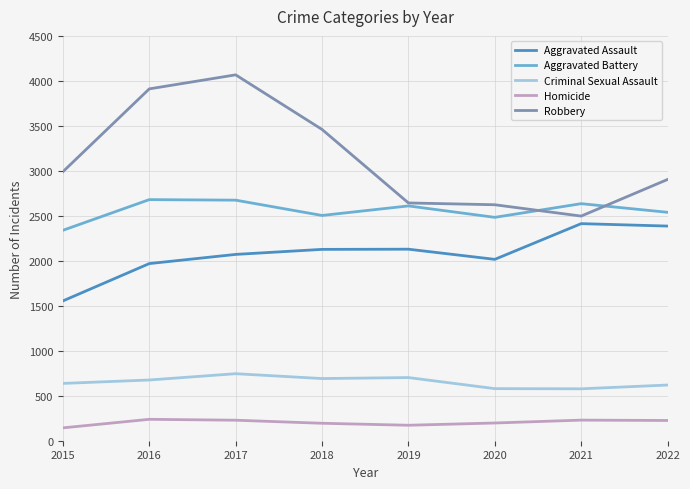

What is the average value of the Robbery series?

3137